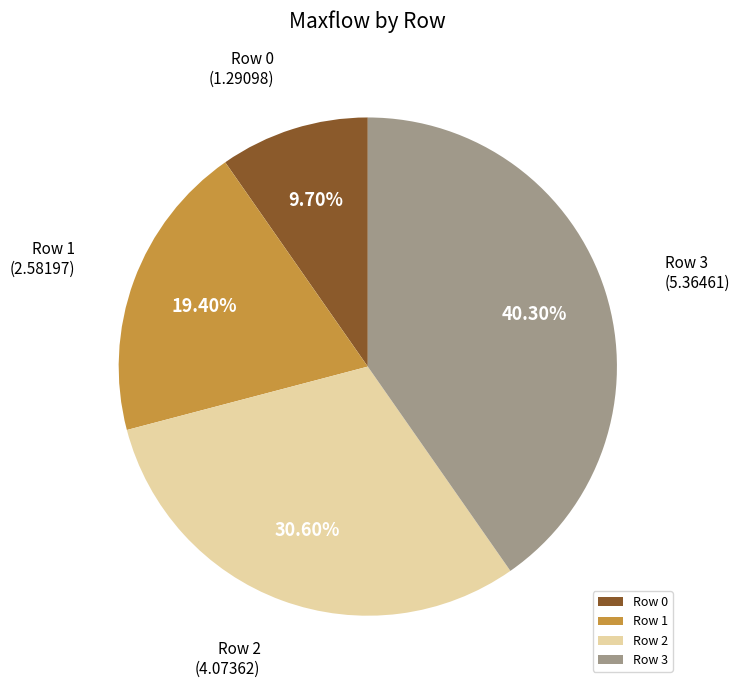

Which slice is the smallest?

Row 0